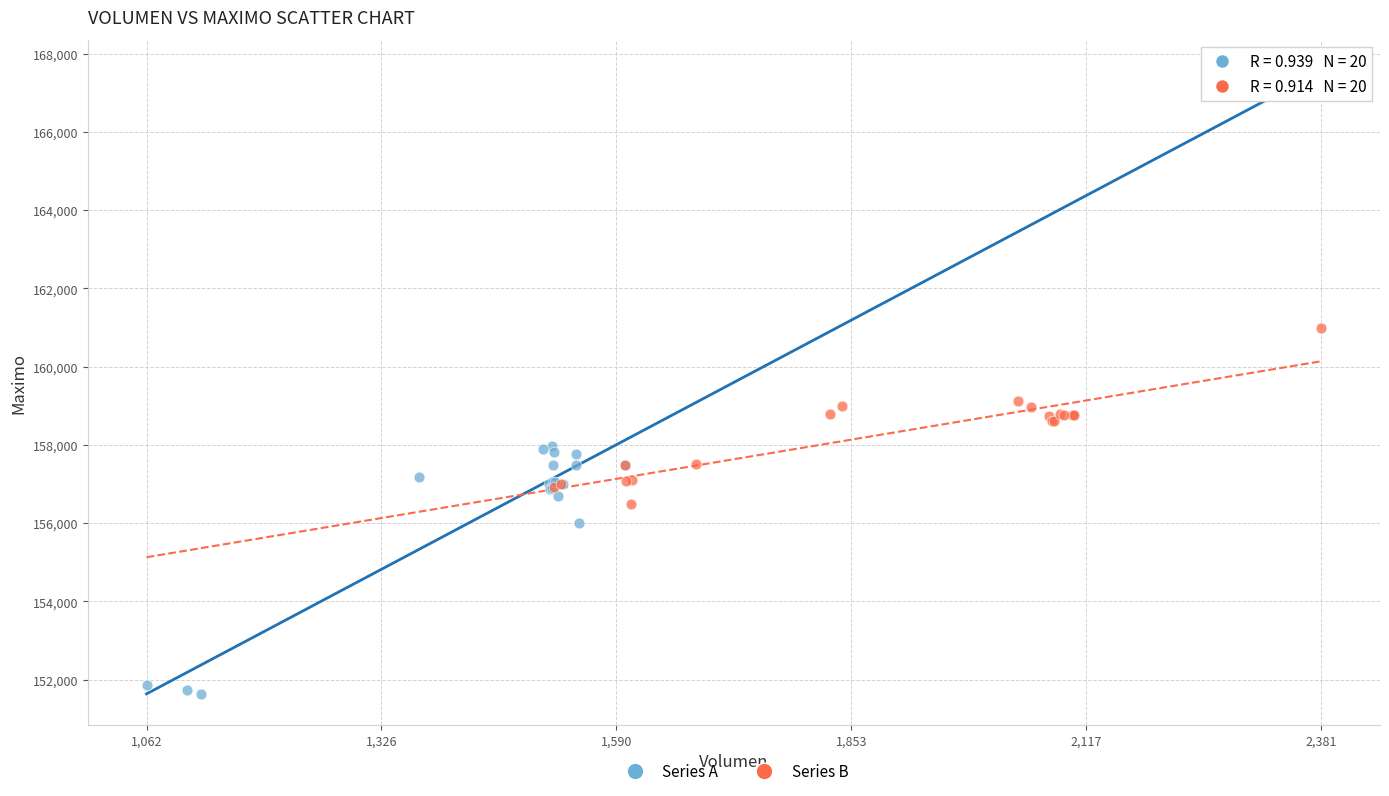

Which series reaches the minimum Y coordinate?

Series A